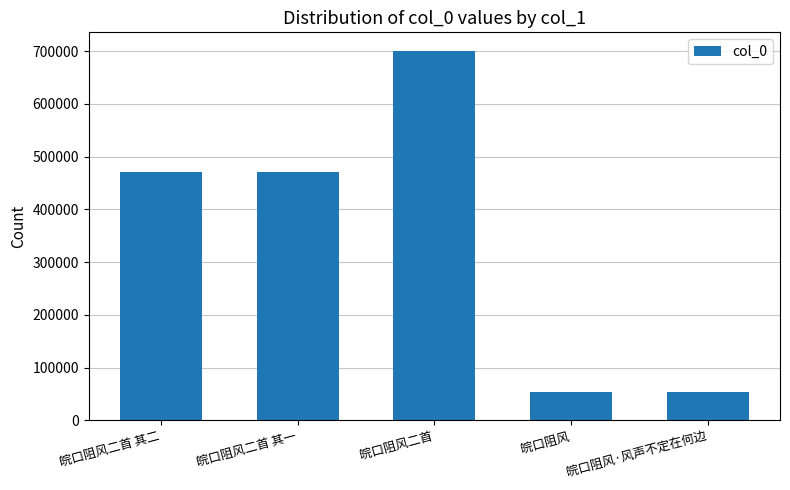

Which has a higher value, 皖口阻风 or 皖口阻风二首?

皖口阻风二首